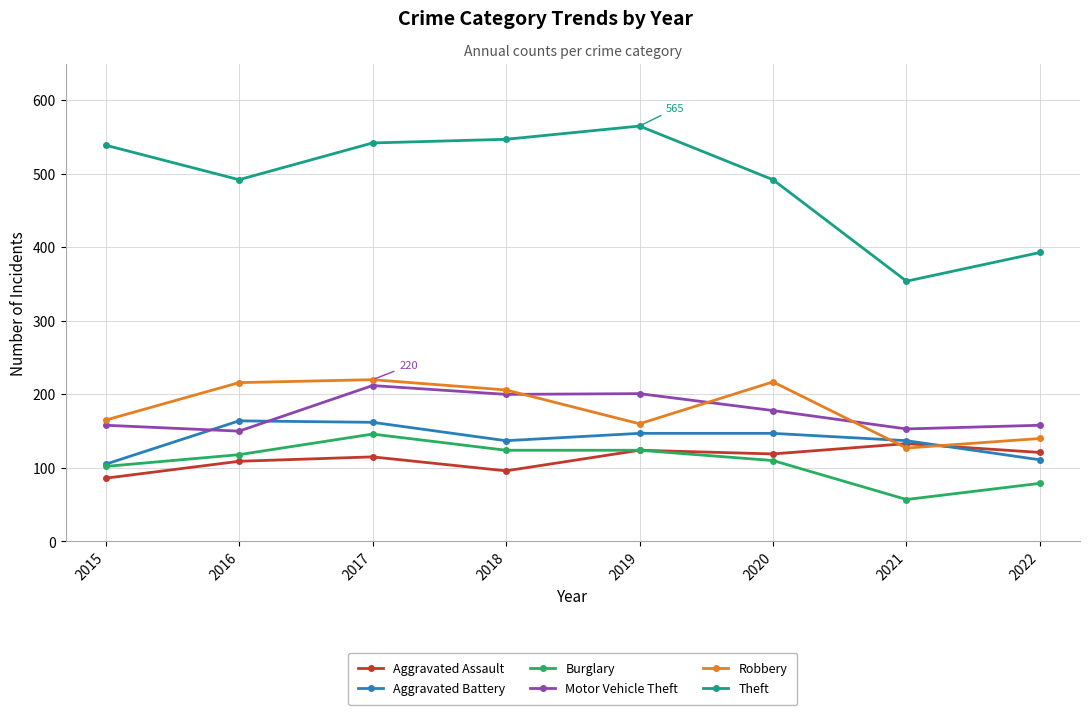

Which series has the largest range (max minus min)?

Theft